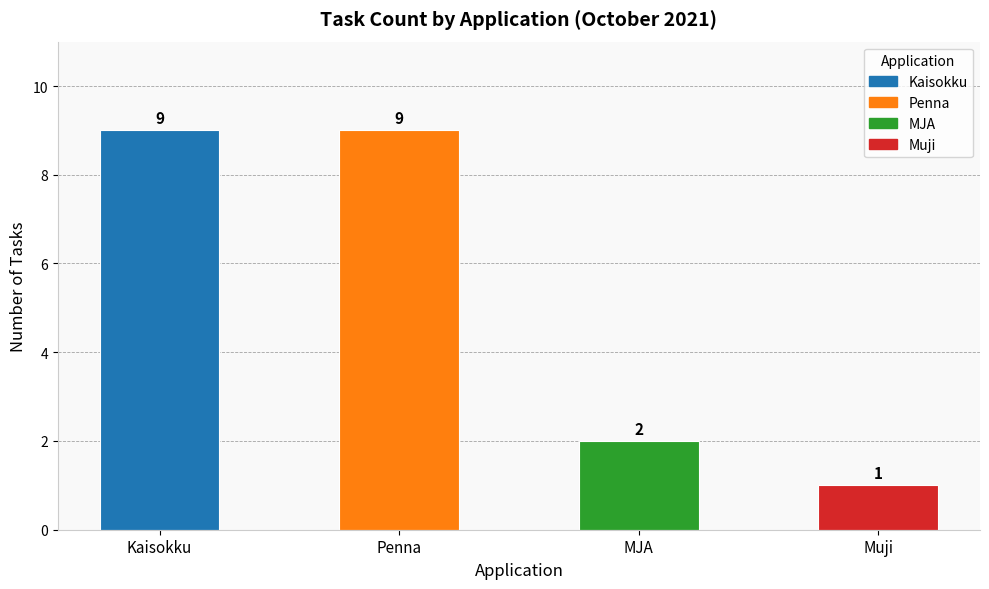

What is the difference between the values at Penna and MJA?

7